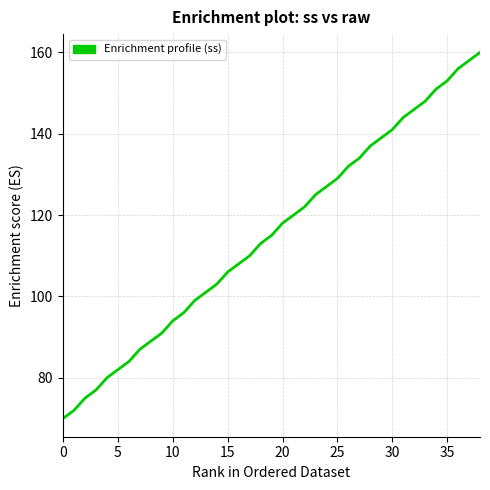

What is the smallest value displayed?

70